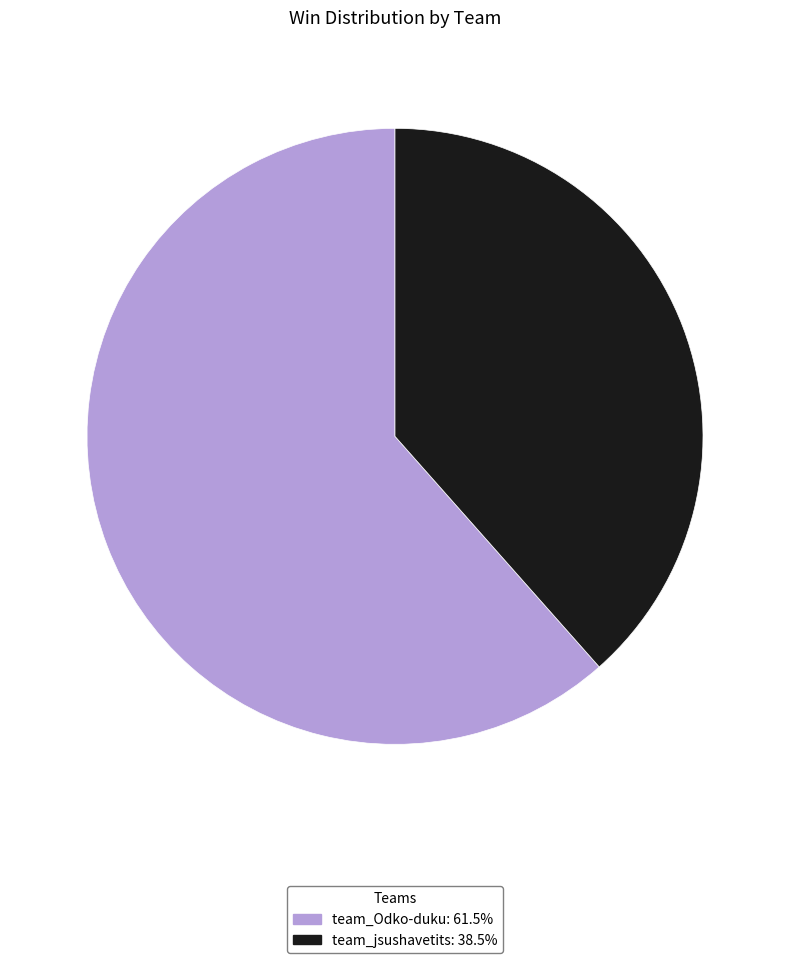

Is the sum of team_Odko-duku: 61.5% and team_jsushavetits: 38.5% greater than half?

Yes